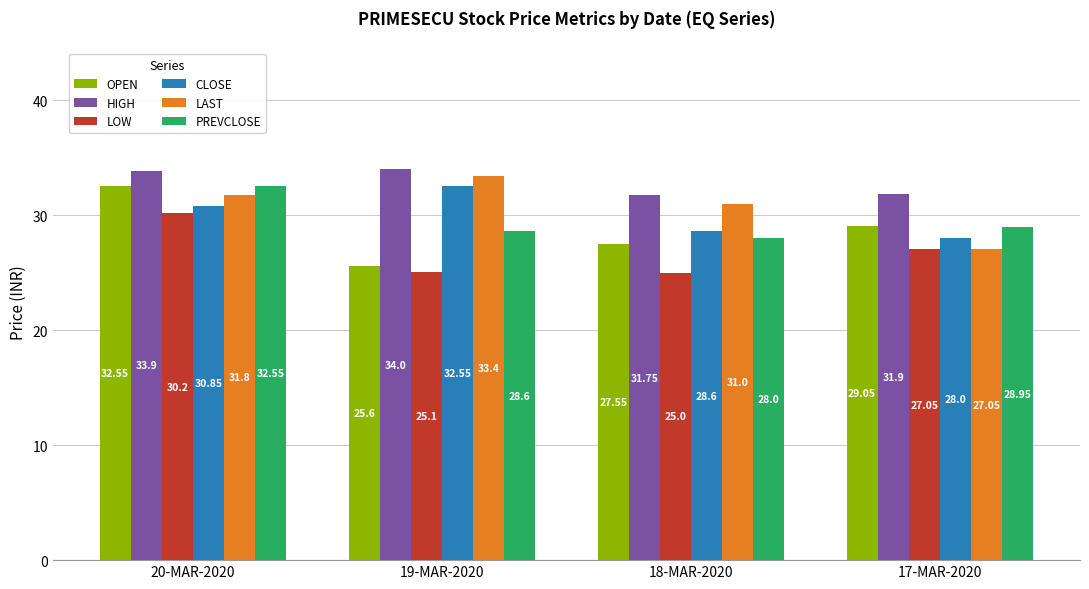

What is the label of the 3rd bar from the right?

19-MAR-2020